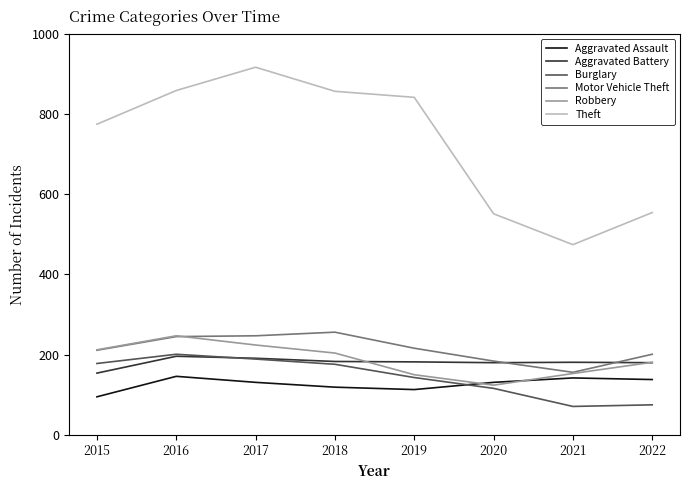

What is the spread (max minus min) of values at 2017?

785